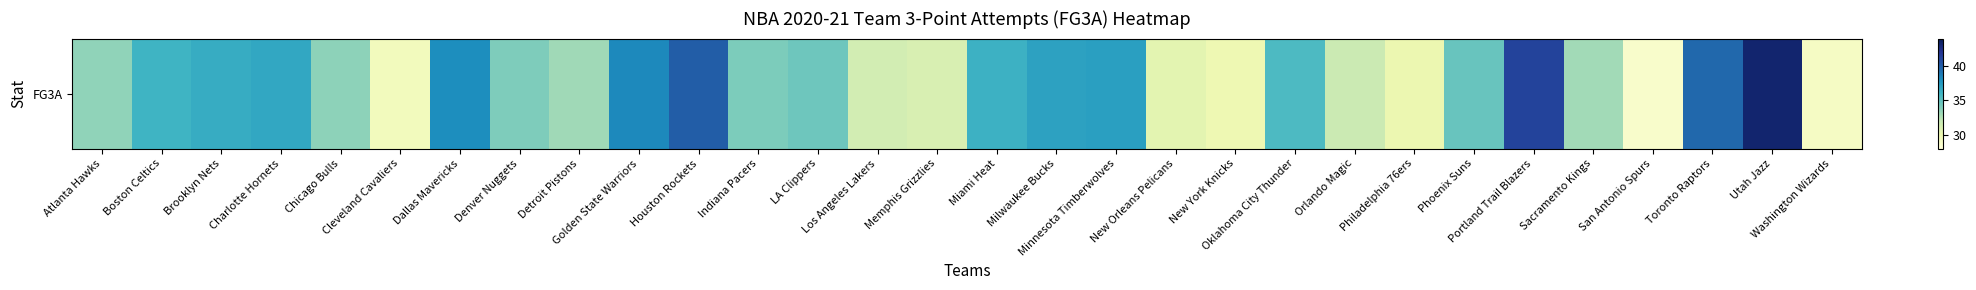

How many series are shown in this chart?

1